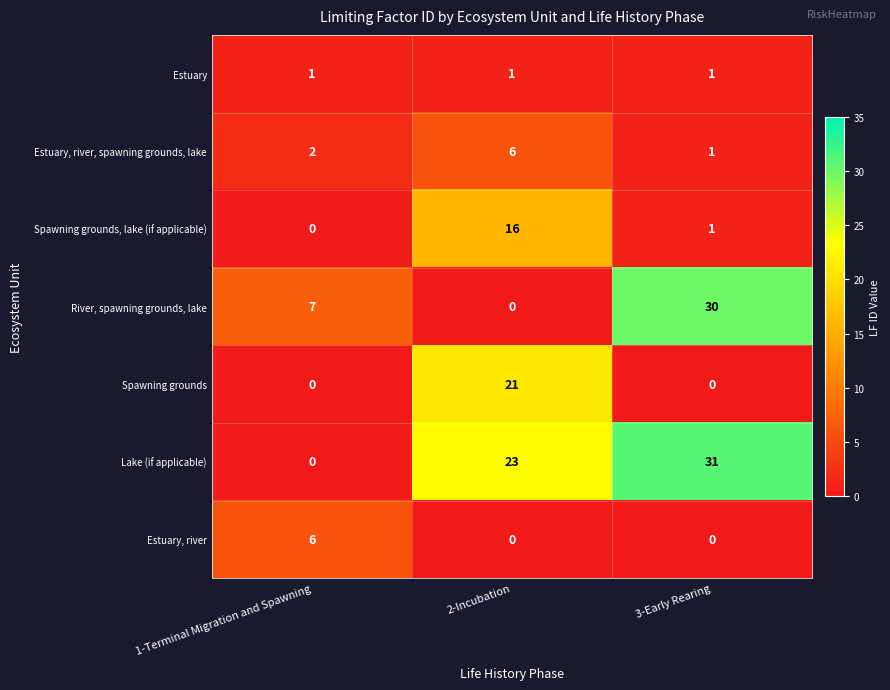

Which category has the highest value across all series?

3-Early Rearing